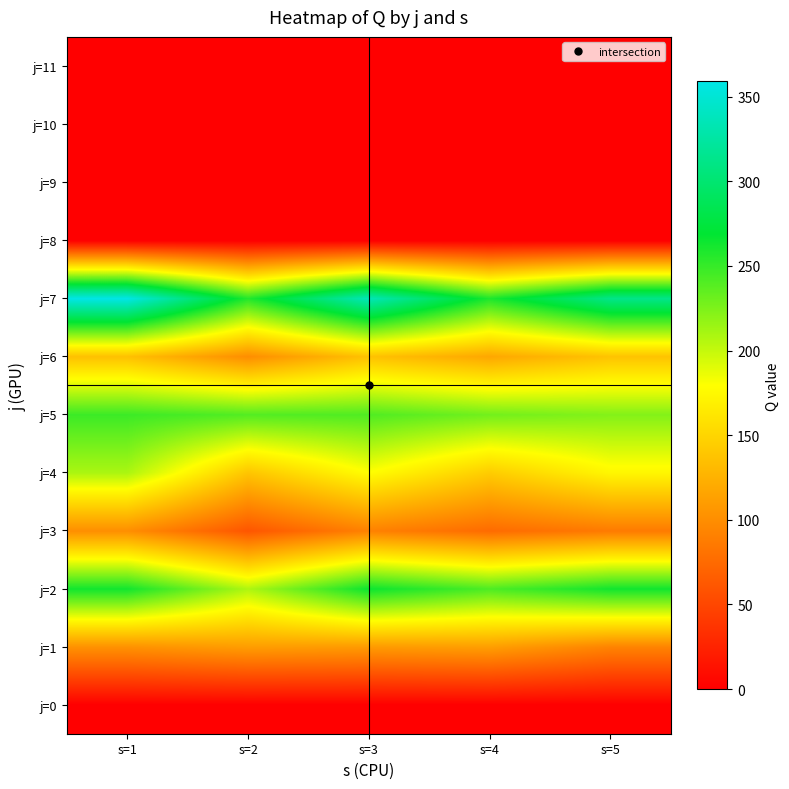

Count the number of data series in this chart.

12